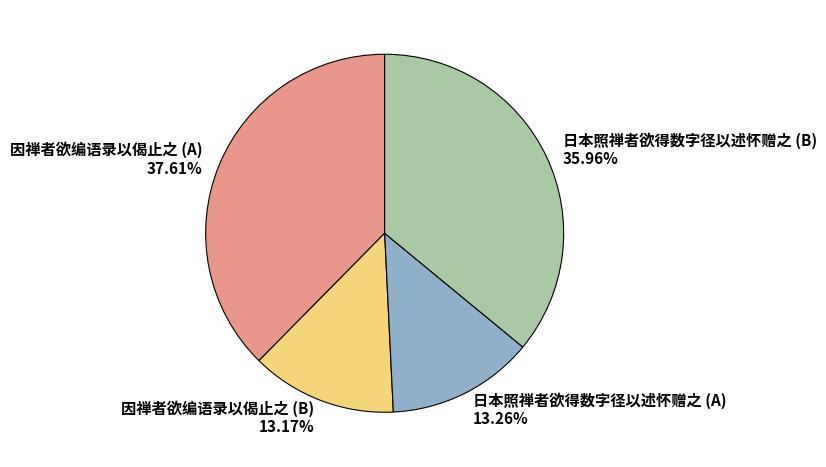

Does any single category account for the majority?

No